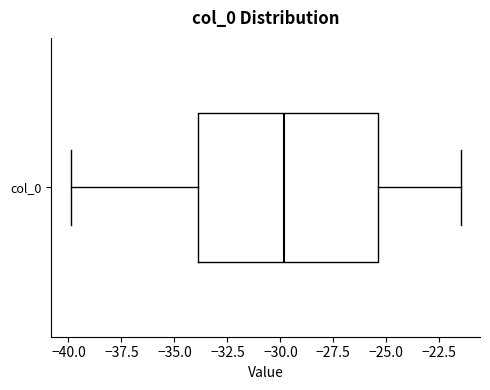

Transcribe this box plot: give where the median line is, the range the box spans, and where the two whiskers end, as read against the x-axis. The values are not printed on the chart, so give them approximately, as read against the axis.

median -30.0, box -34.0 to -25.5, whiskers -40.0 to -21.5